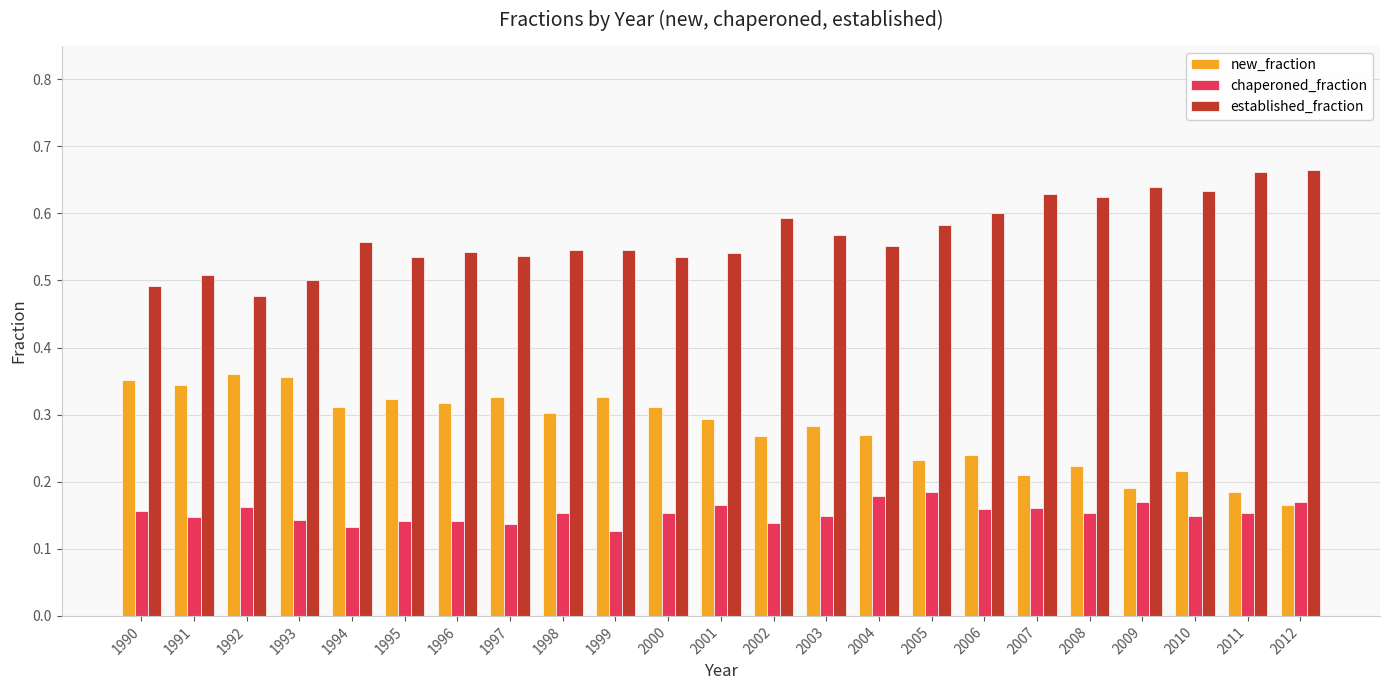

What are all the series names shown in the legend?

new_fraction, chaperoned_fraction, established_fraction